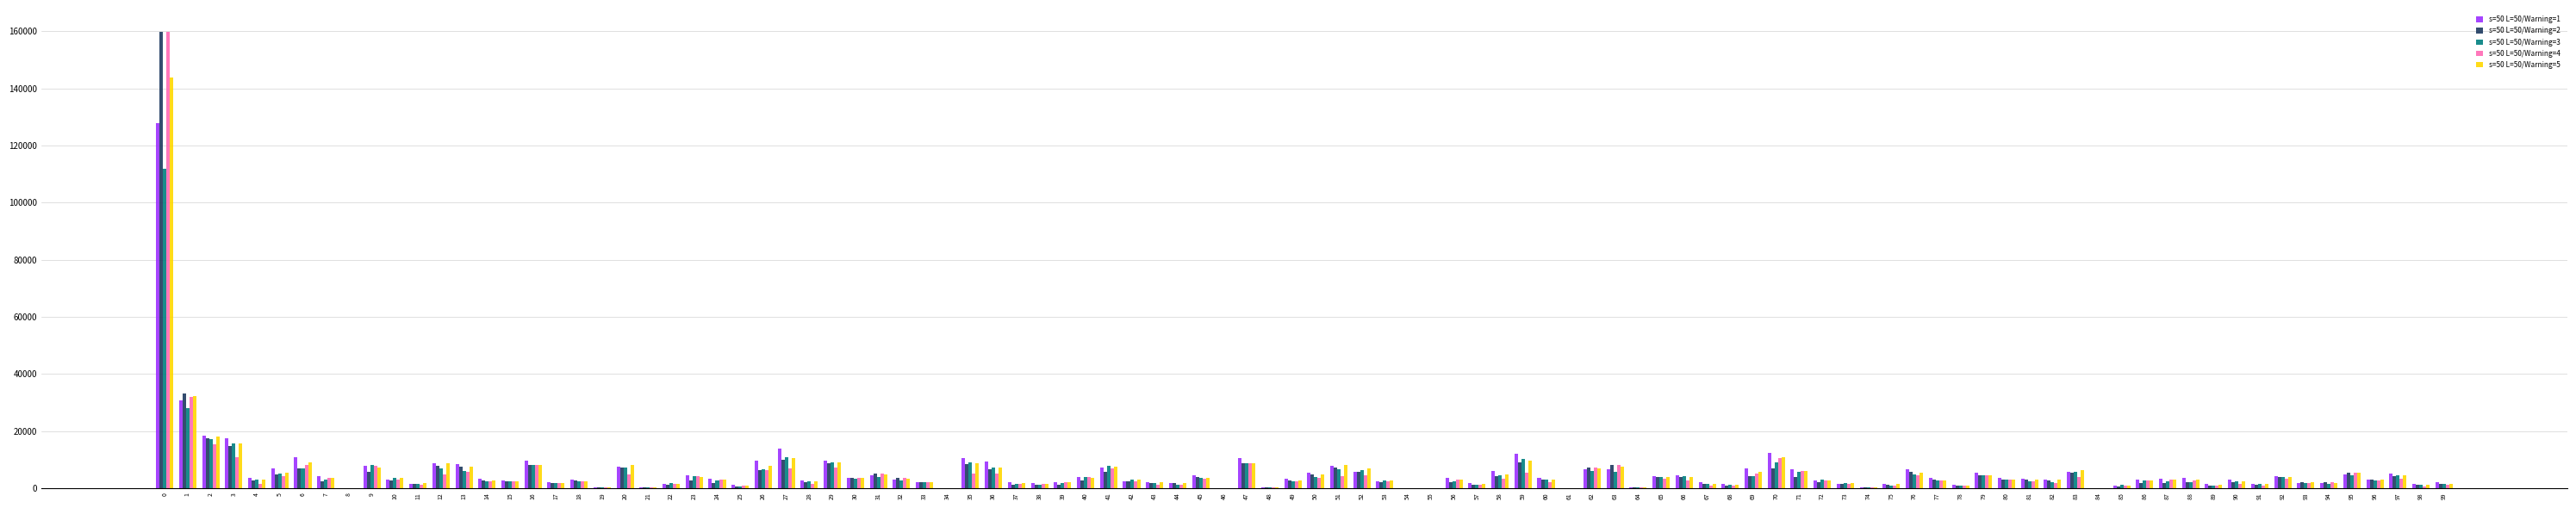

The value of s=50 L=50/Warning=4 at 47 is 8790.3. True or false?

True